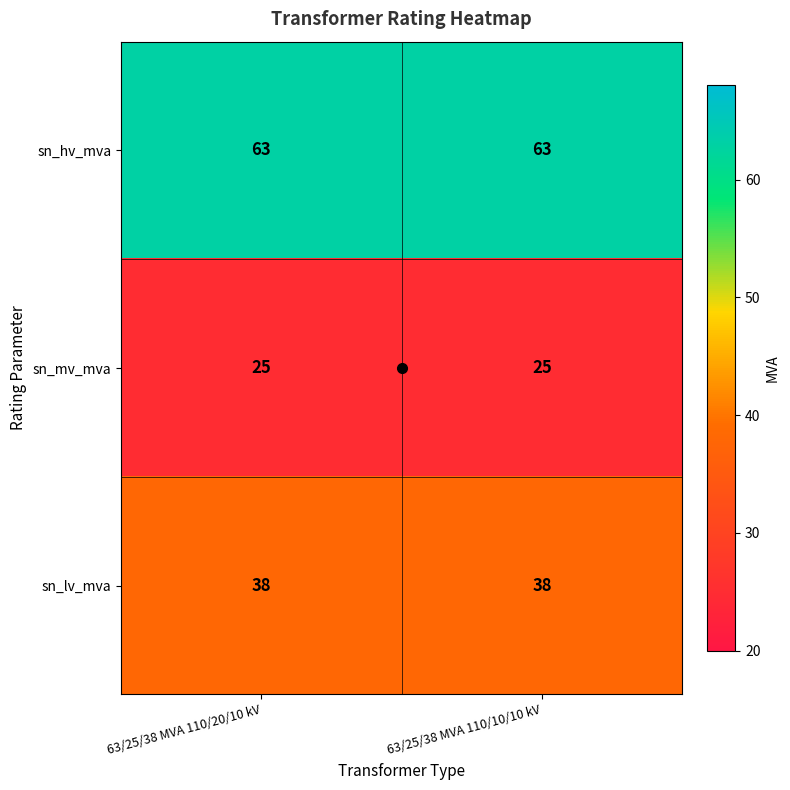

The value of sn_hv_mva at 63/25/38 MVA 110/20/10 kV is 63. True or false?

True